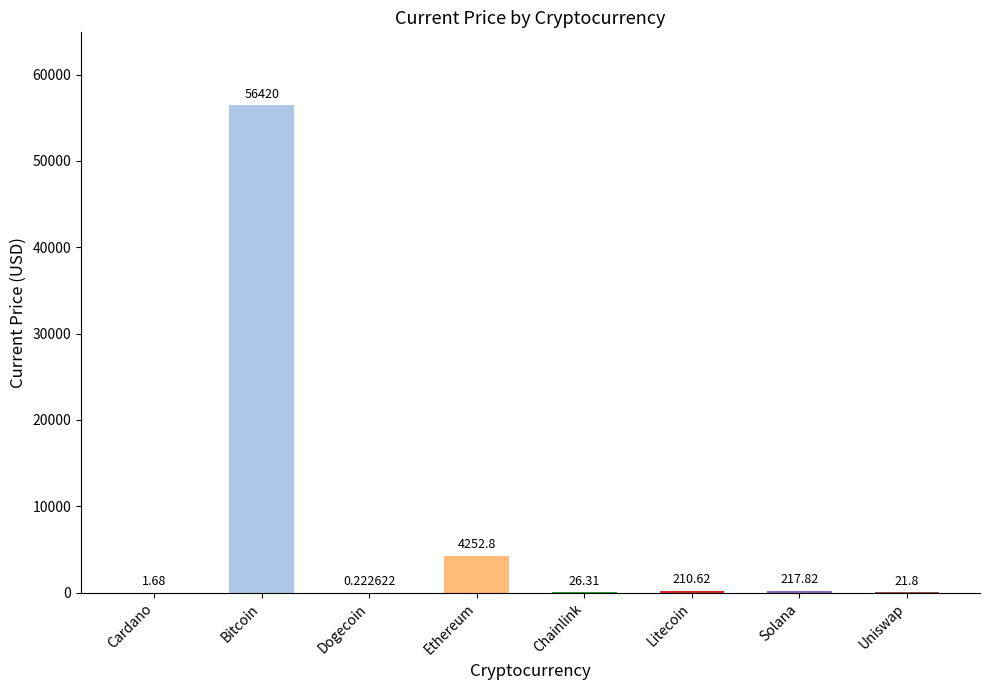

What is the sum of the values at Chainlink and Bitcoin?

56446.3